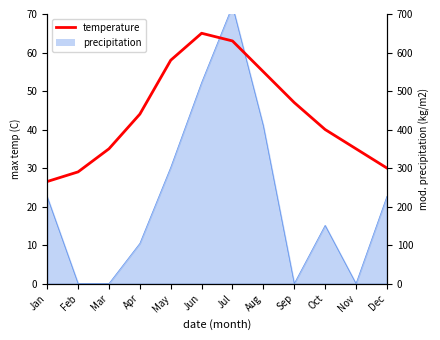

How many interior local peaks (higher than both neighbors) does the data have?

1